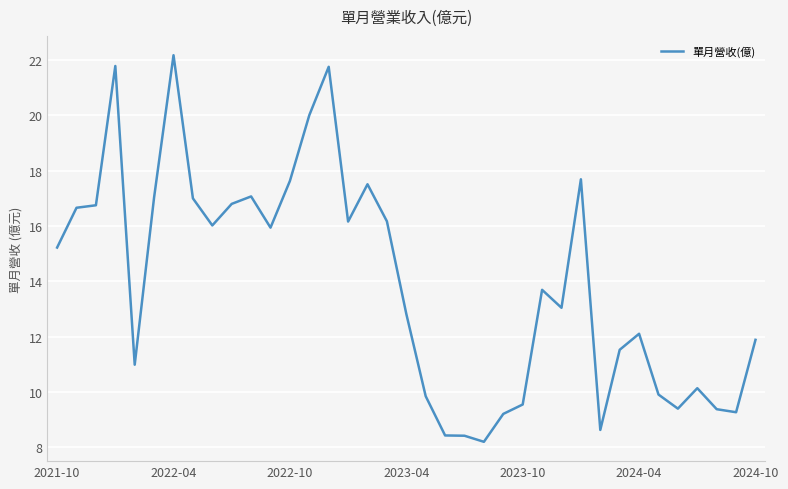

What is the greatest value displayed?

22.2